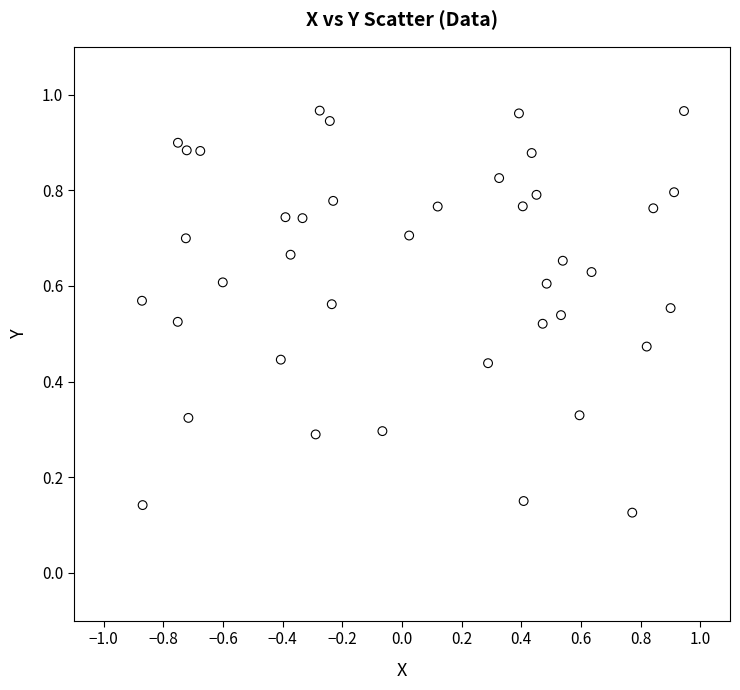

What is the range of X values (max minus min)?

1.8